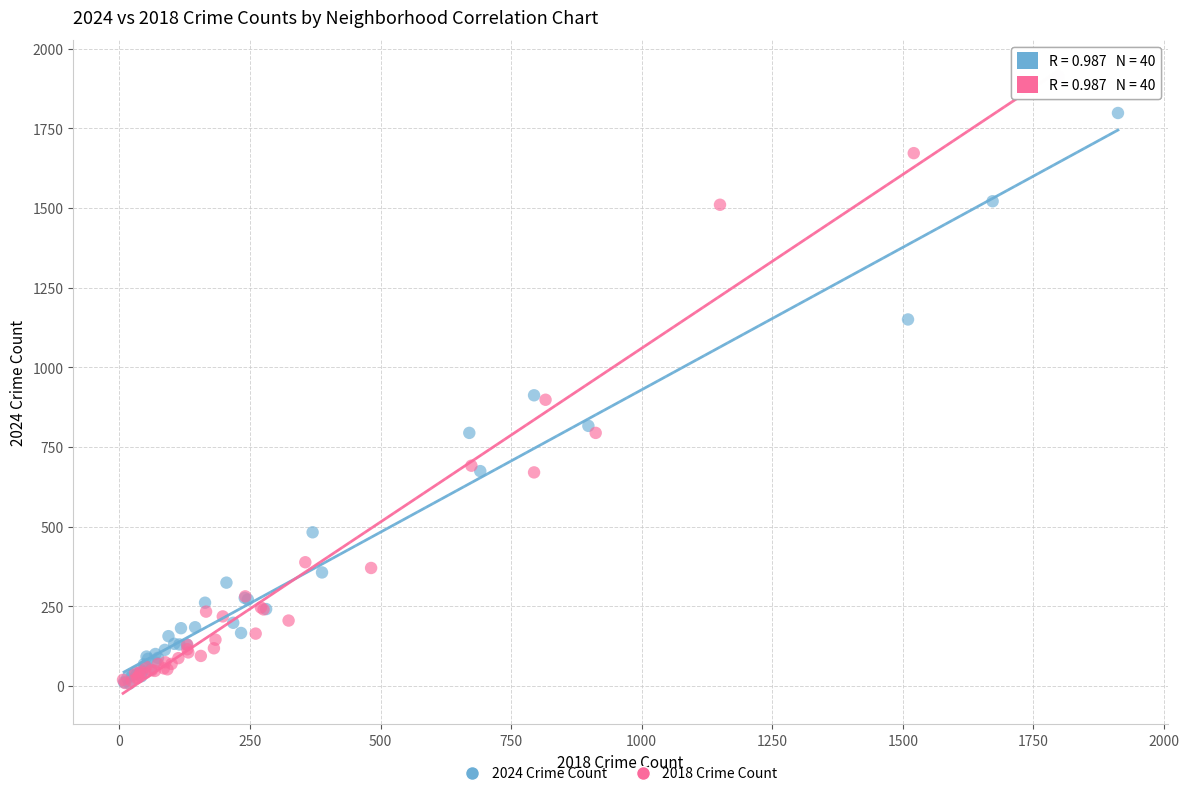

Which series reaches the maximum Y coordinate?

2018 Crime Count